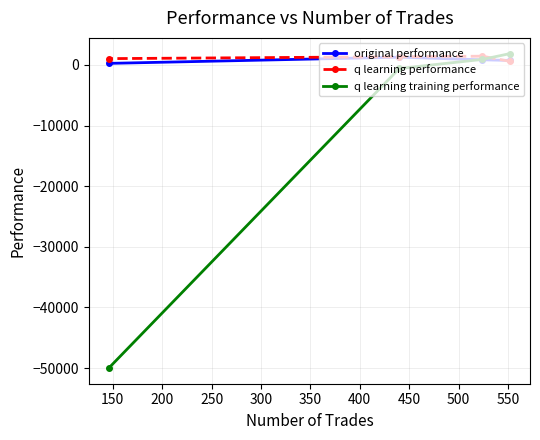

Which series has the widest spread of values?

q learning training performance